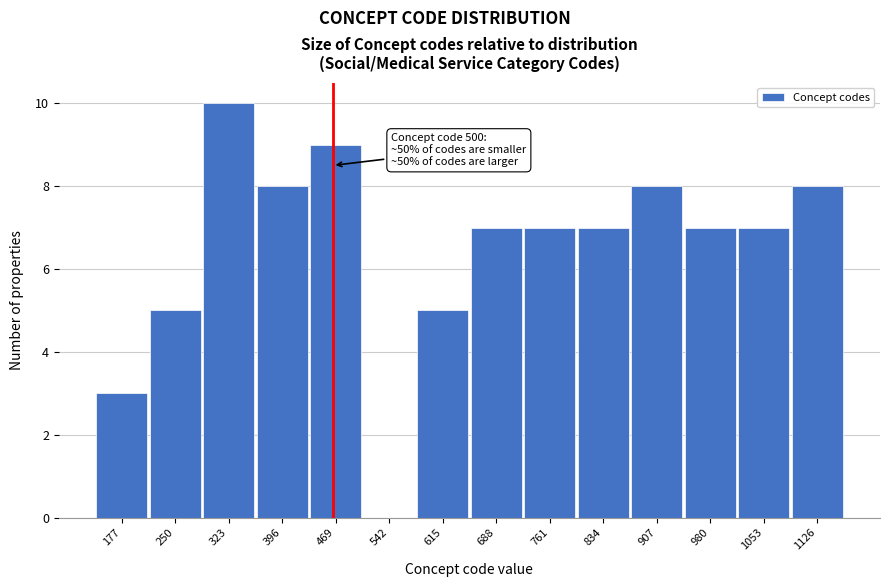

Reading left to right, list all the values displayed in this chart.

177=3	250=5	323=10	396=8	469=9	542=0	615=5	688=7	761=7	834=7	907=8	980=7	1053=7	1126=8